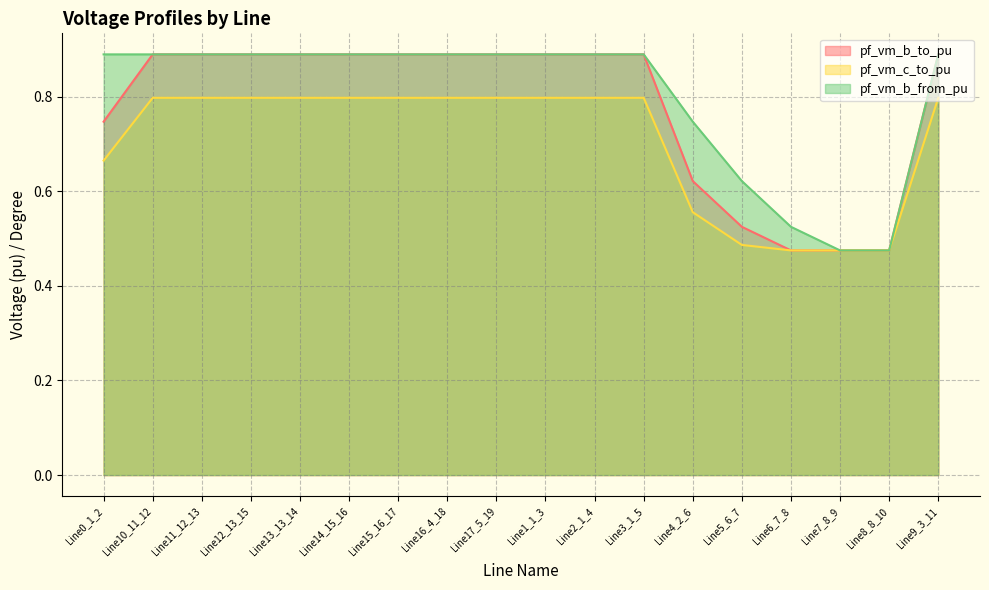

True or false: pf_vm_b_to_pu and pf_vm_c_to_pu cross at least once.

False